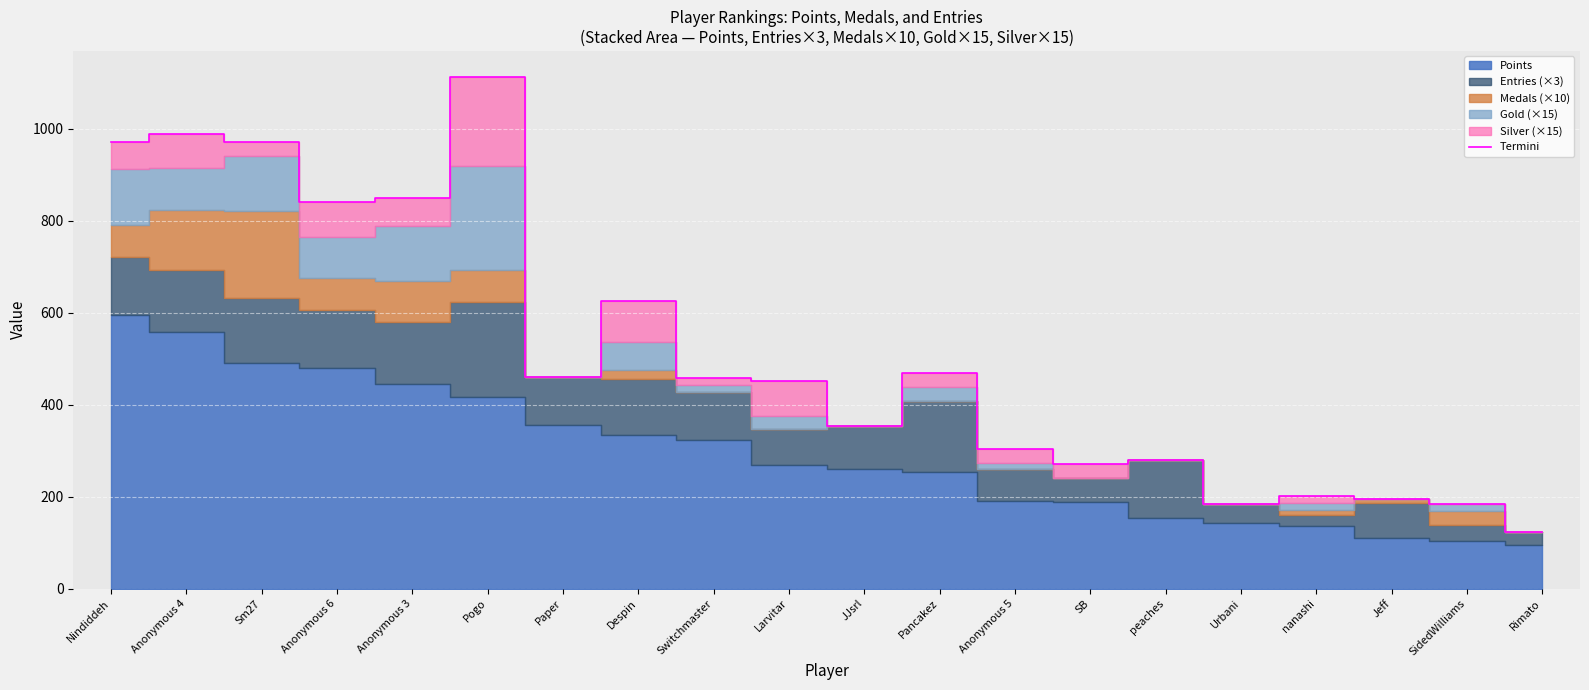

How many points are higher than both their immediate neighbors (excluding endpoints)?

6